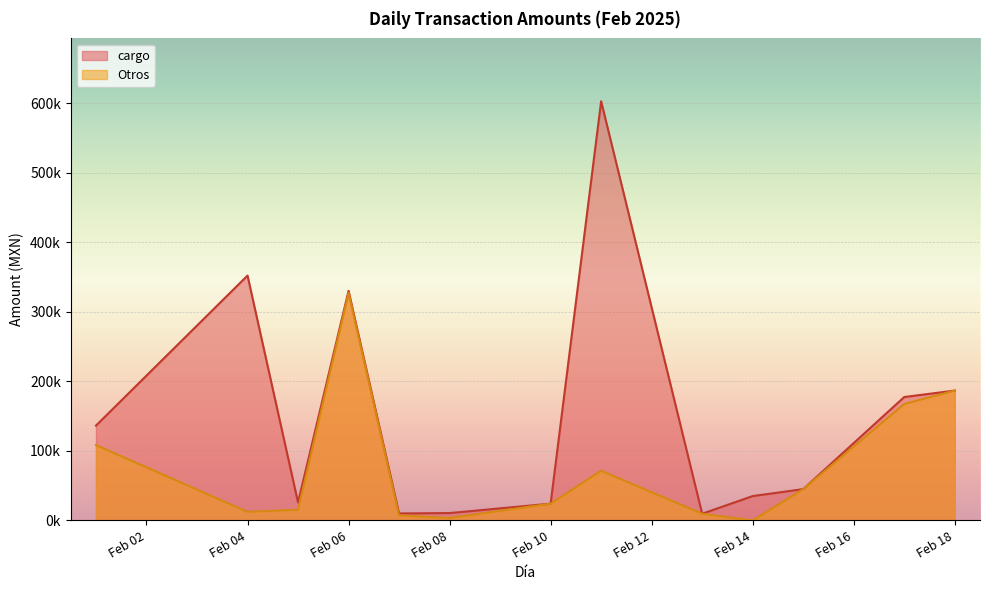

Does the chart display data point markers on the line(s)?

No